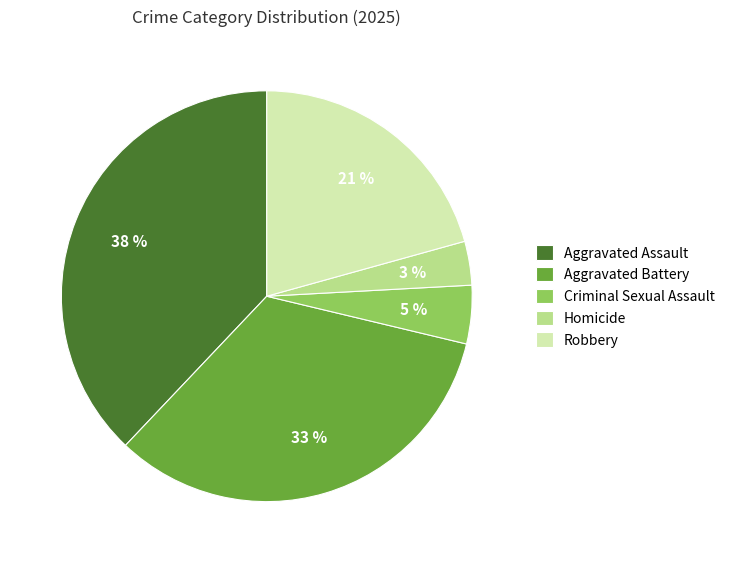

Is there any slice that represents more than half of the pie?

No